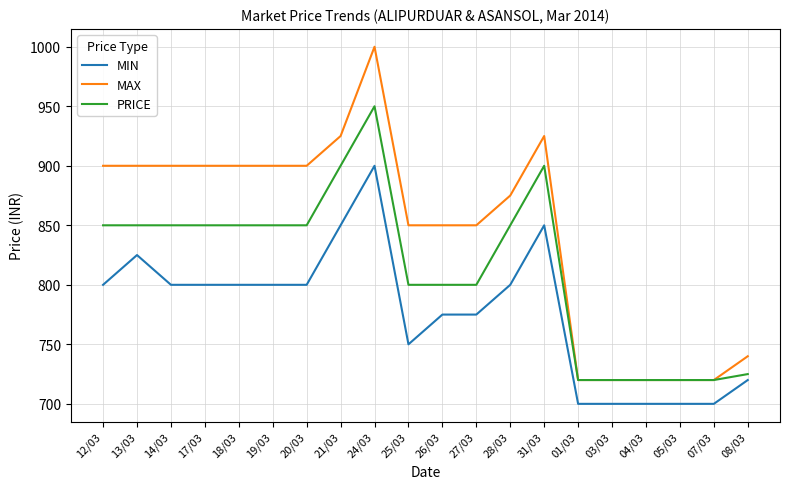

What is the sum of the MAX values at 03/03 and 01/03?

1440